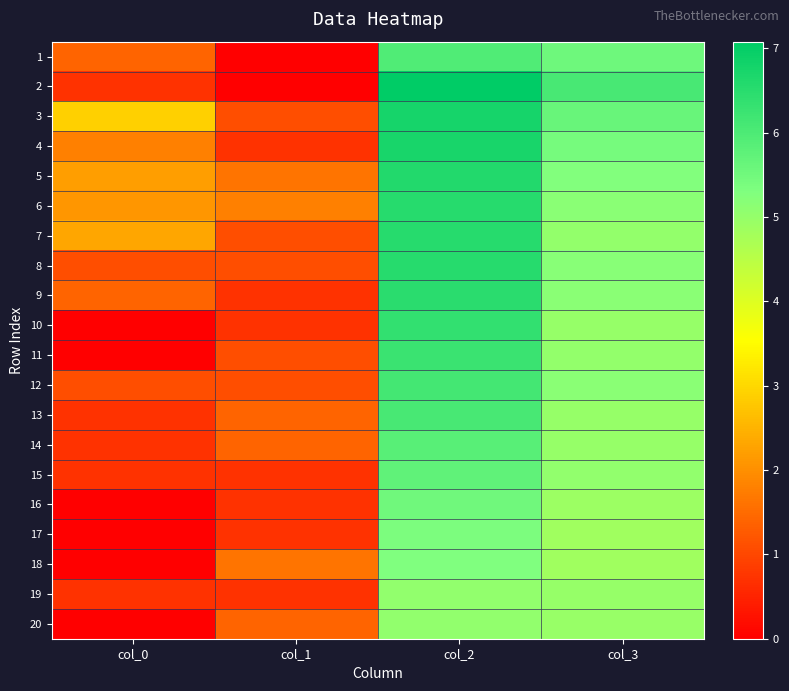

How many series are shown in this chart?

20